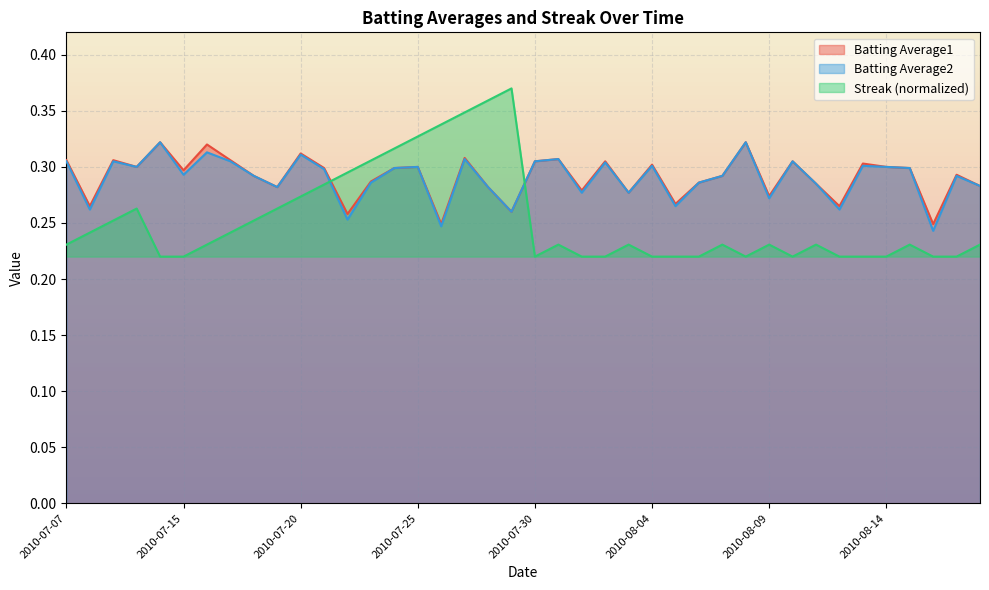

Does the chart display data point markers on the line(s)?

No